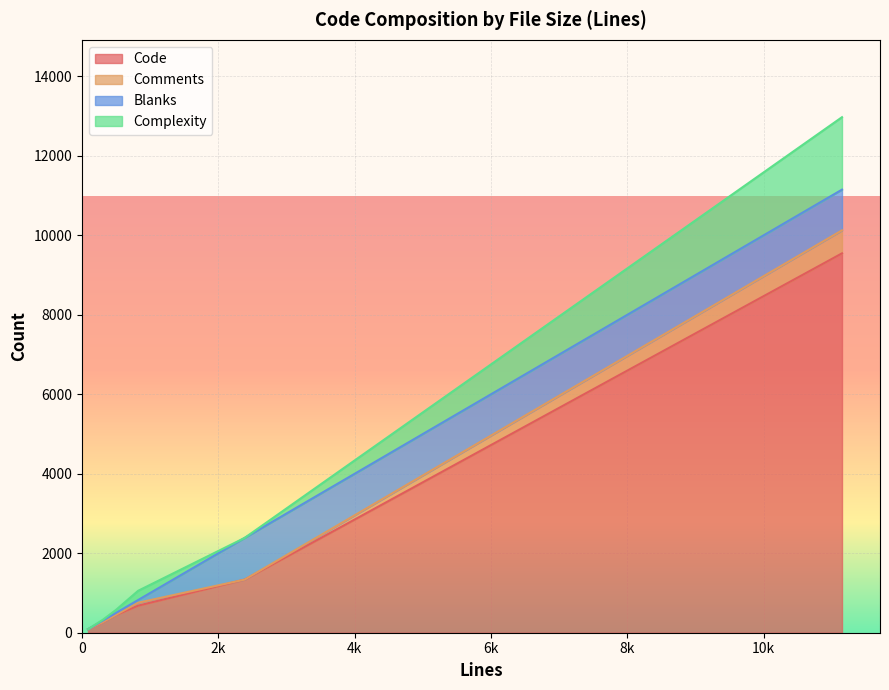

Is it true that Blanks equals 47 at 496?

True